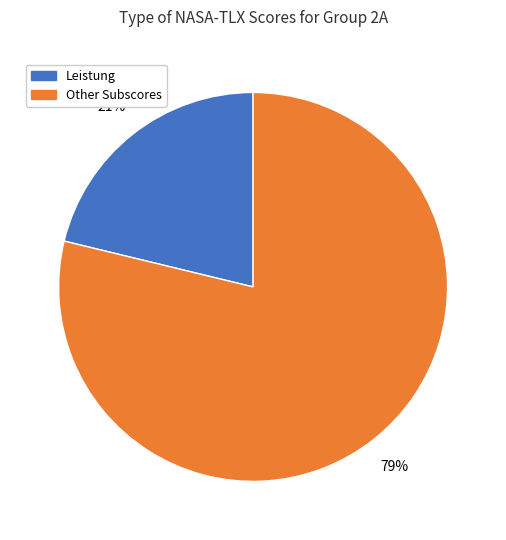

Is there a majority slice in this chart?

Yes